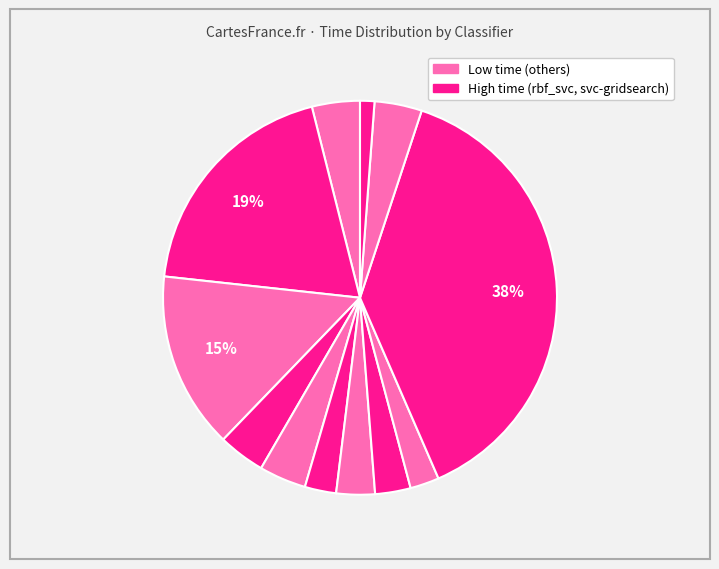

Rank the categories by value from highest to lowest.

svc-gridsearch, rbf_svc, nu_svc, svc, logreg, lin_svc+cs, lin_svc, knn-ball_tree, knn-brute, knn-auto, knn-kd_tree, sgd_classfier